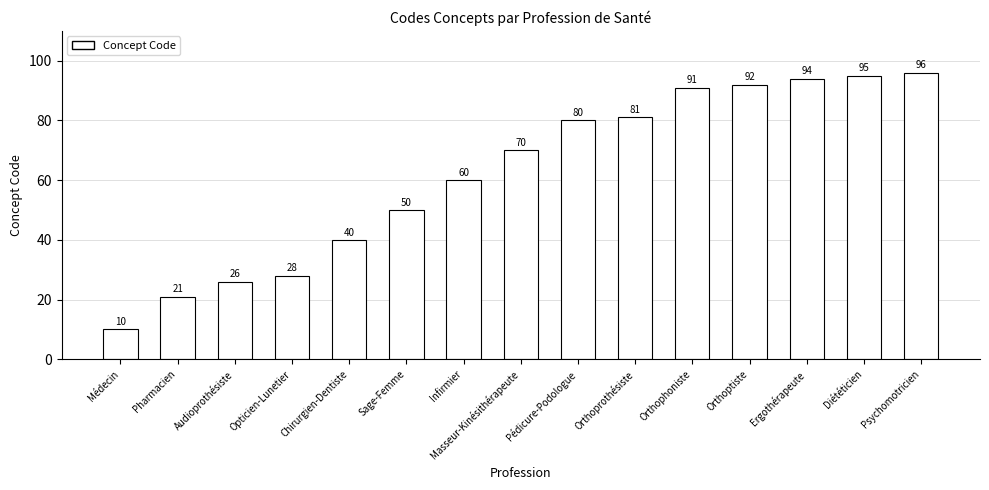

Reading right to left, what are all the values shown in this chart?

Psychomotricien=96	Diététicien=95	Ergothérapeute=94	Orthoptiste=92	Orthophoniste=91	Orthoprothésiste=81	Pédicure-Podologue=80	Masseur-Kinésithérapeute=70	Infirmier=60	Sage-Femme=50	Chirurgien-Dentiste=40	Opticien-Lunetier=28	Audioprothésiste=26	Pharmacien=21	Médecin=10